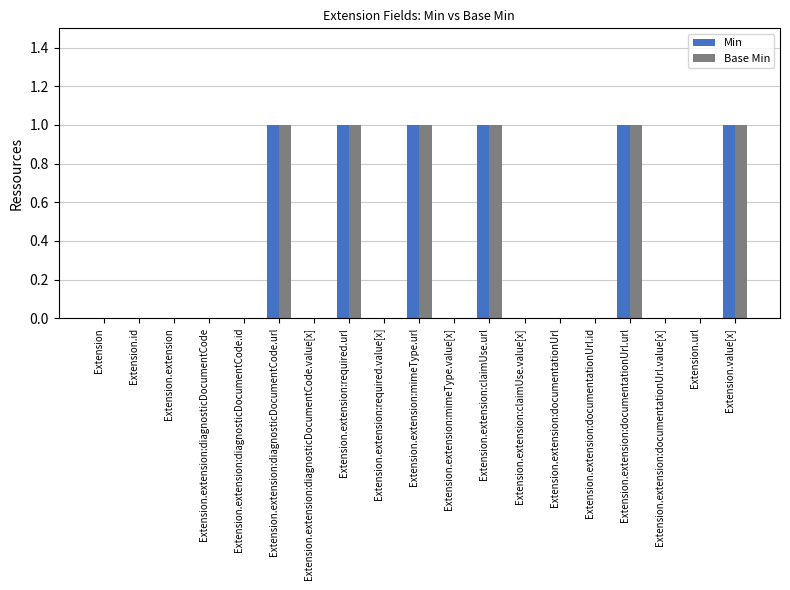

The value of Min at Extension.extension:diagnosticDocumentCode.value[x] is 0. True or false?

True